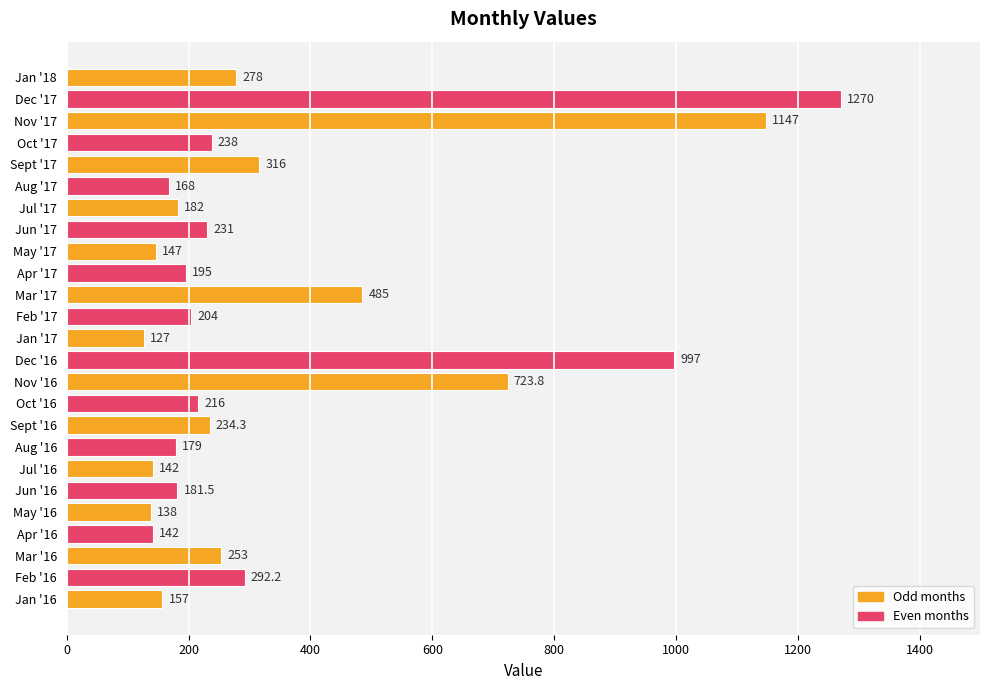

What is the greatest value displayed?

1270.0